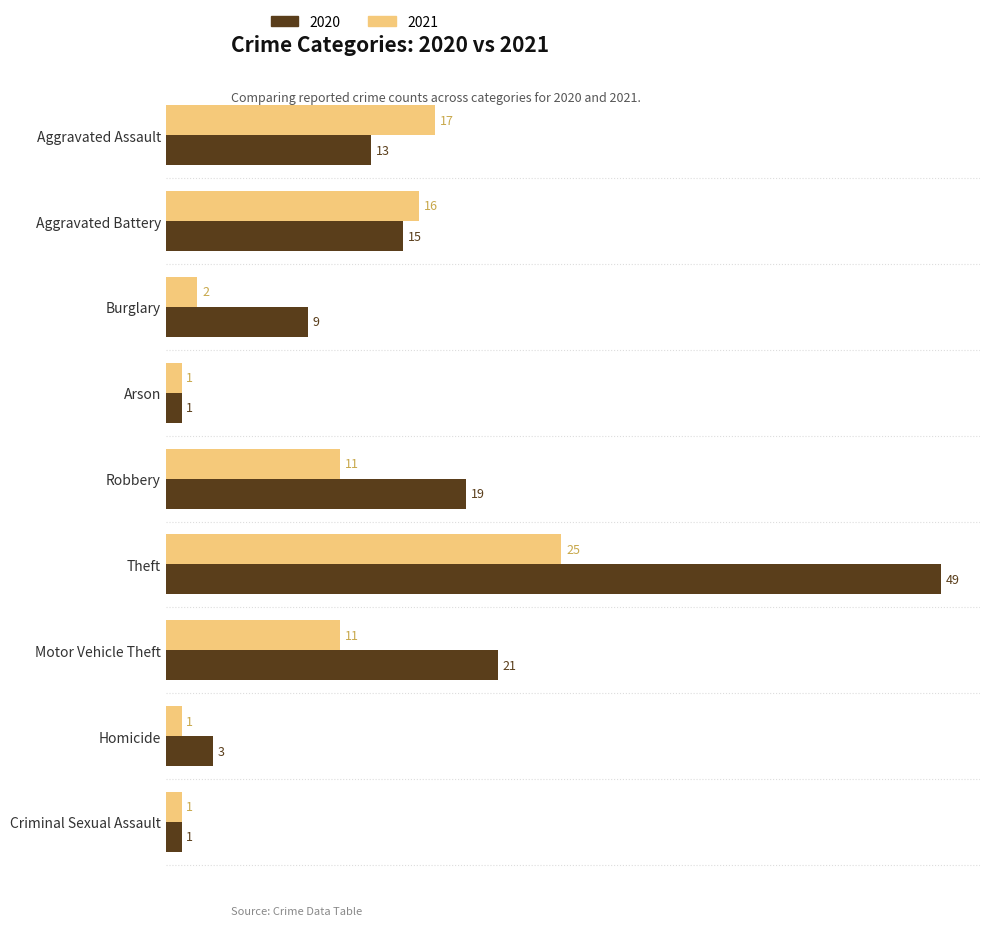

Is it true that 2021 equals 11 at Robbery?

True